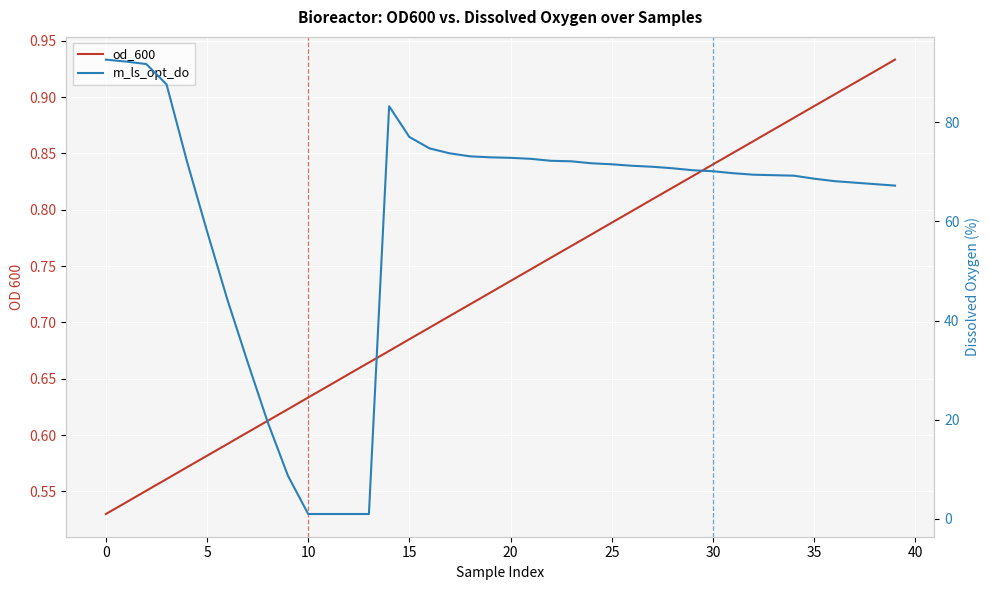

Which series has the widest spread of values?

m_ls_opt_do